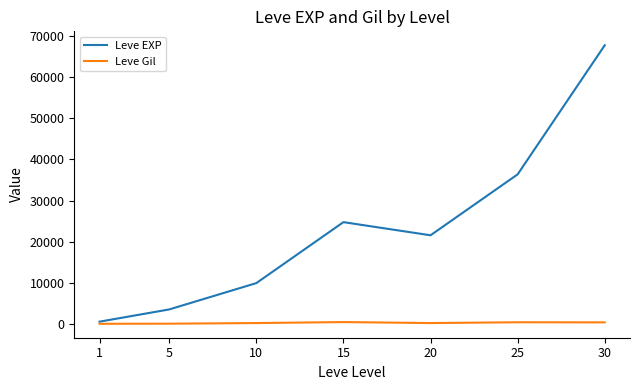

True or false: Leve EXP has a value of 56023 at 25.

False